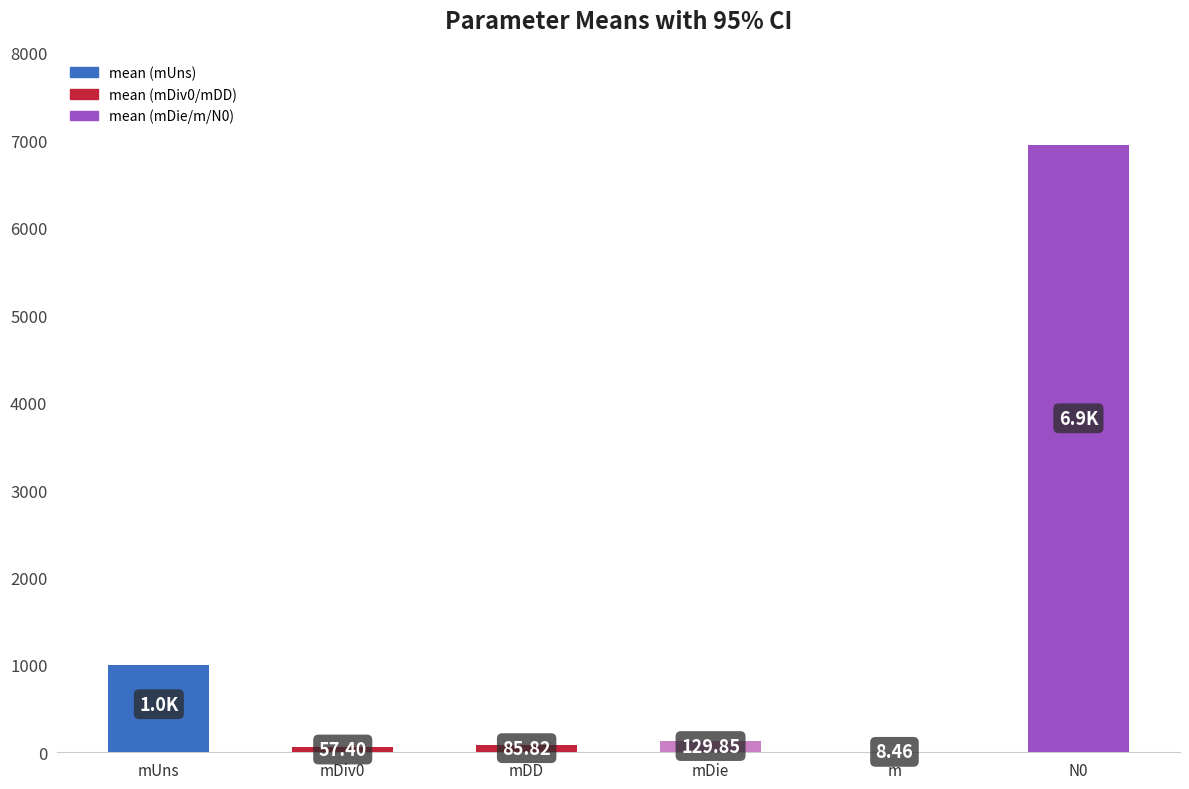

What is the change in value from mDiv0 to N0?

+6890.0